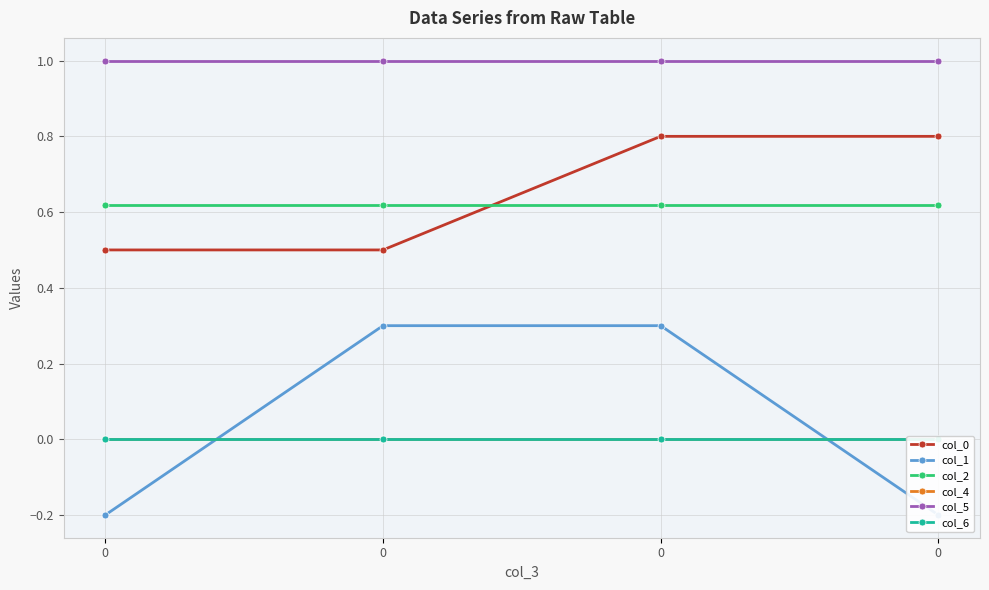

Rank the categories by col_0 value from highest to lowest.

0, 0, 0, 0